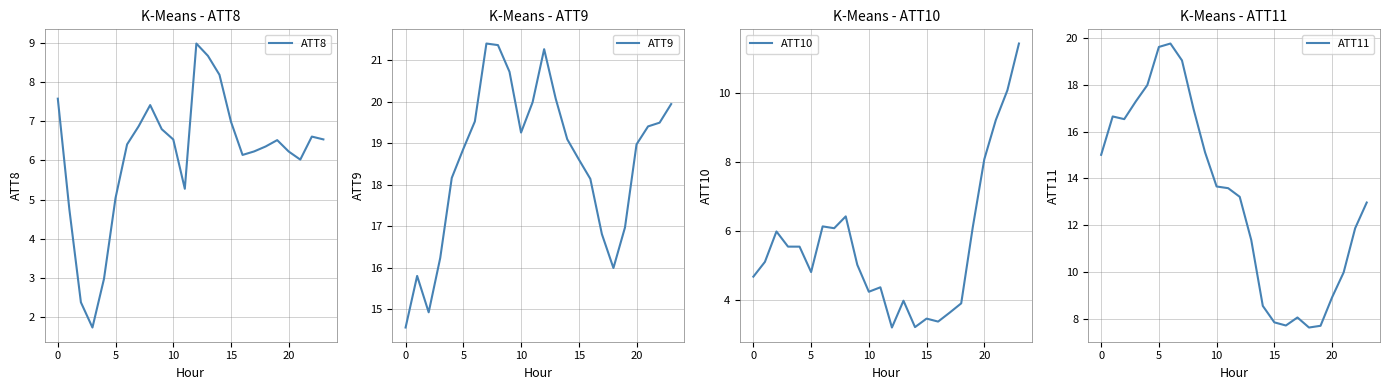

List the series in order of their peak value, highest first.

ATT9, ATT11, ATT10, ATT8